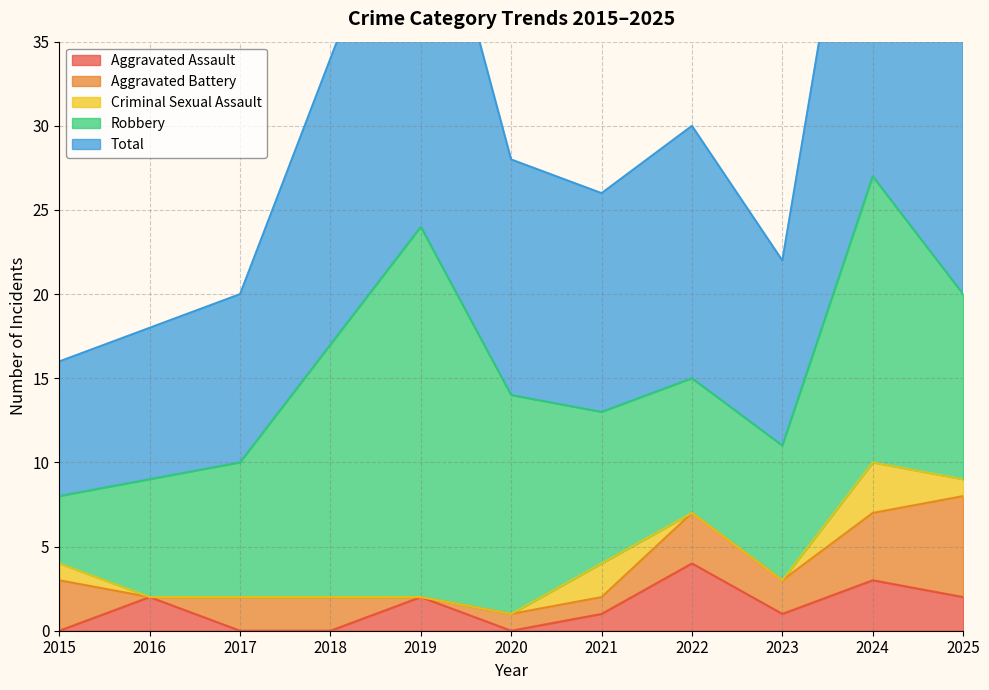

True or false: Aggravated Battery and Robbery cross at least once.

False